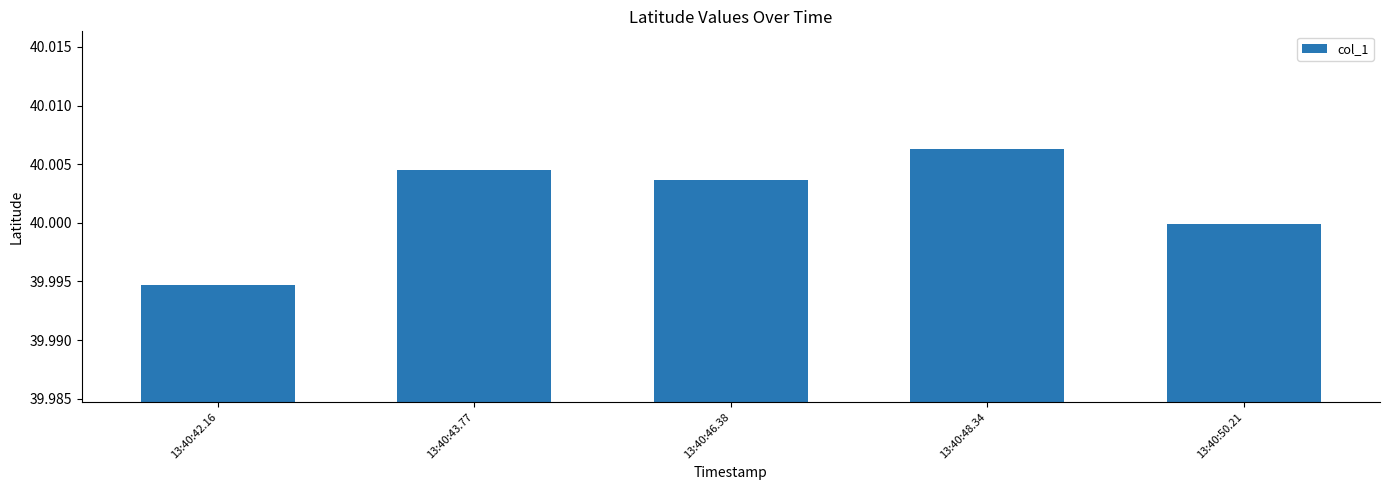

What is the label of the 4th bar from the right?

13:40:43.77